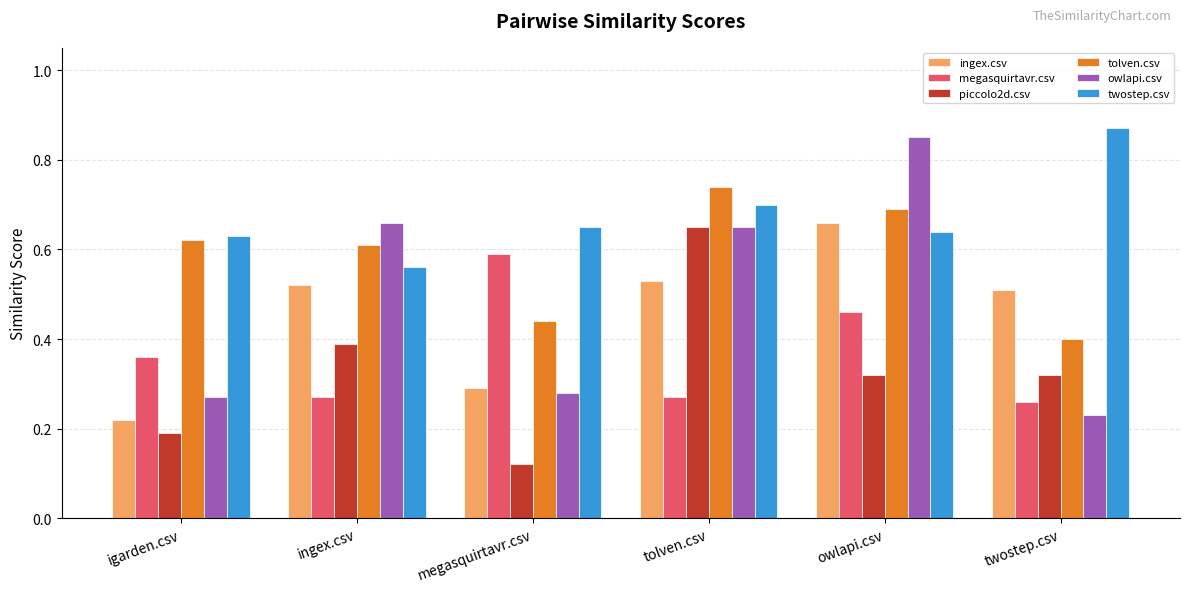

Is it true that tolven.csv equals 0.4 at megasquirtavr.csv?

True